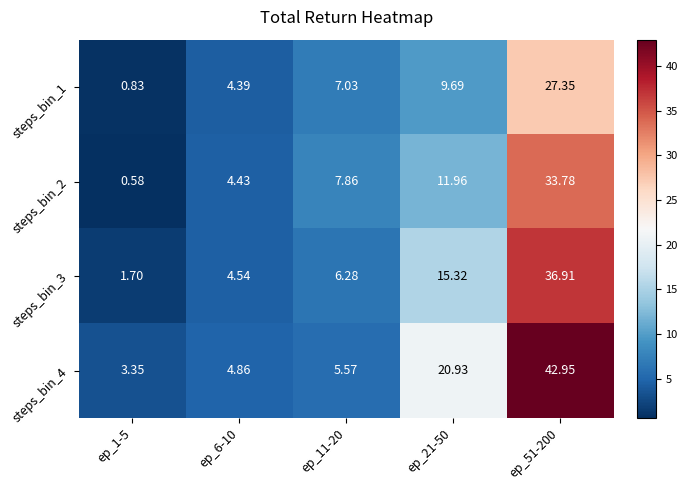

Rank the series by their average value, from highest to lowest.

steps_bin_4, steps_bin_3, steps_bin_2, steps_bin_1